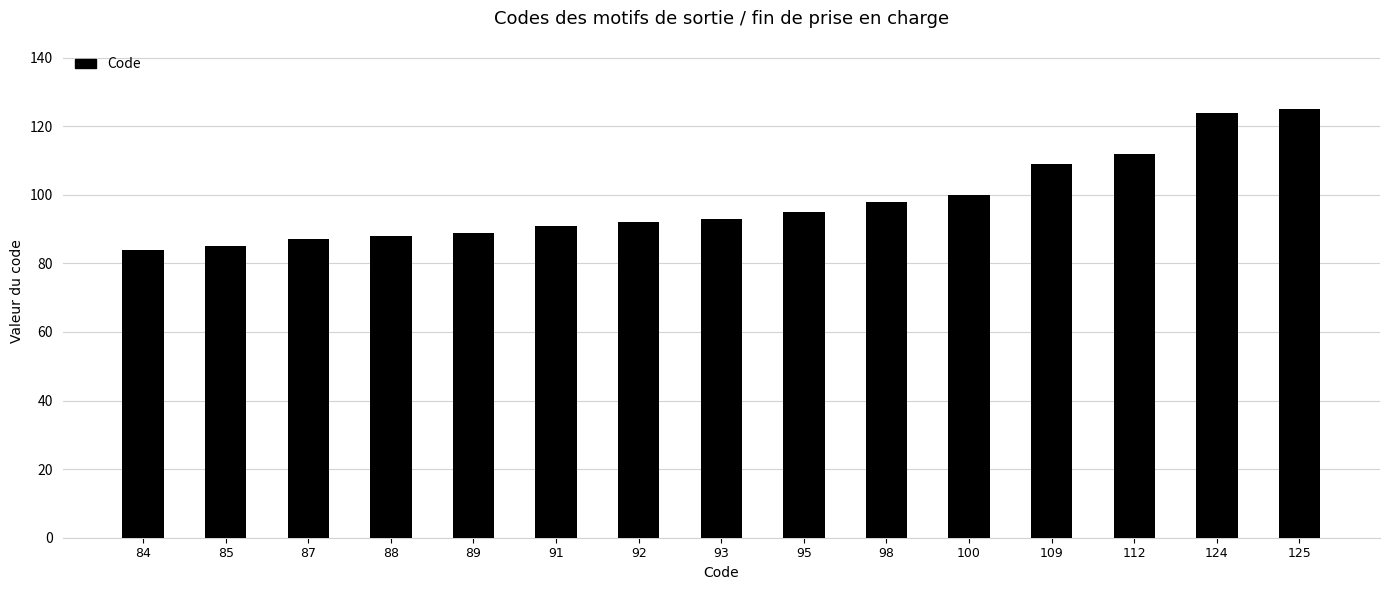

Reading left to right, transcribe all the data shown in this chart.

84=84	85=85	87=87	88=88	89=89	91=91	92=92	93=93	95=95	98=98	100=100	109=109	112=112	124=124	125=125